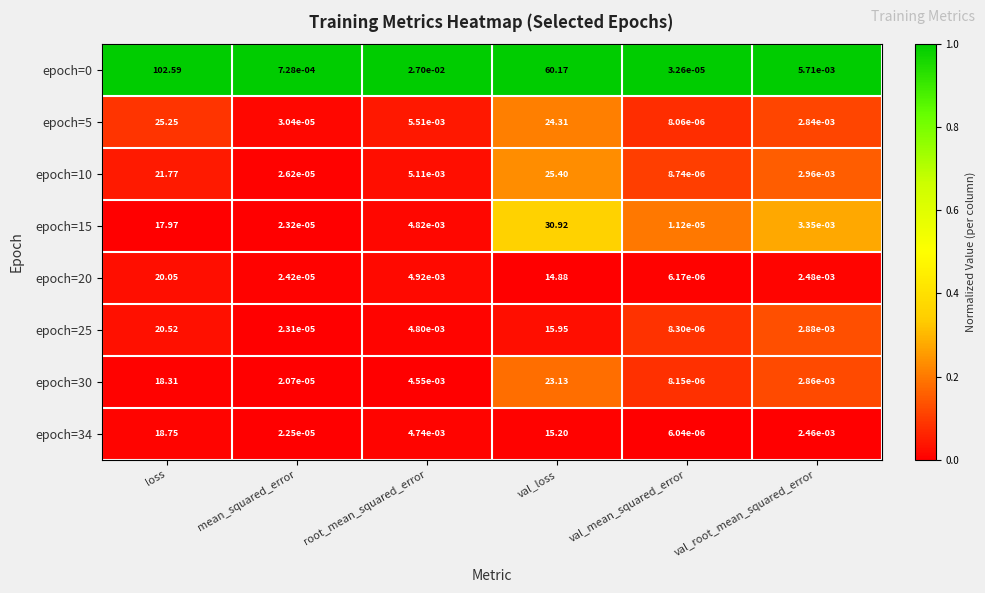

Where is epoch=34 nearest to the value 9?

val_loss